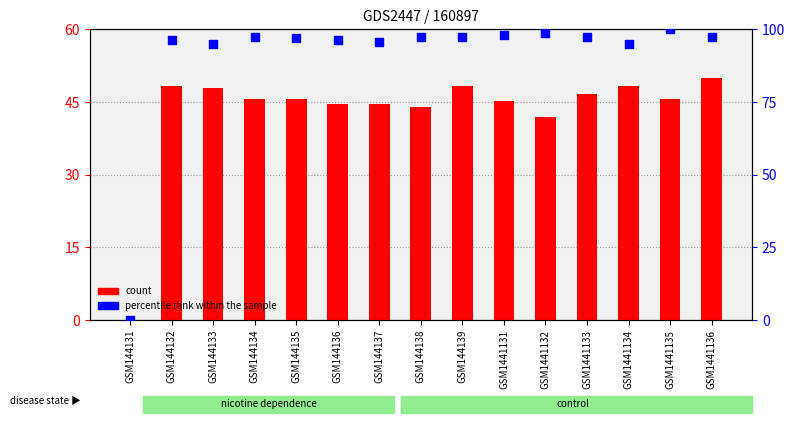

Which series has the largest total across all categories?

percentile rank within the sample